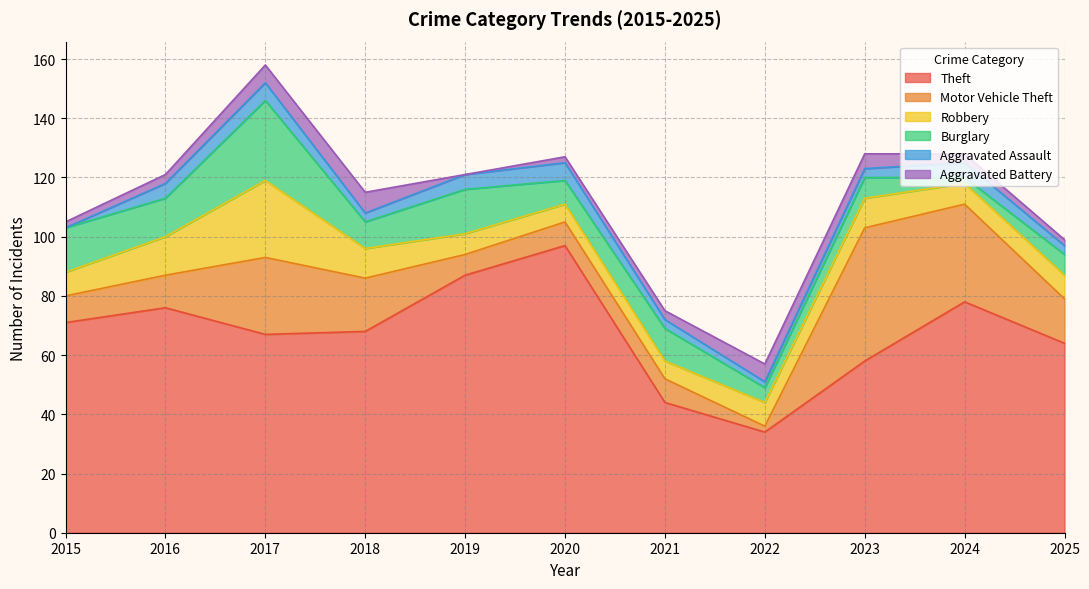

Which has a higher value, 2016 or 2023?

2016